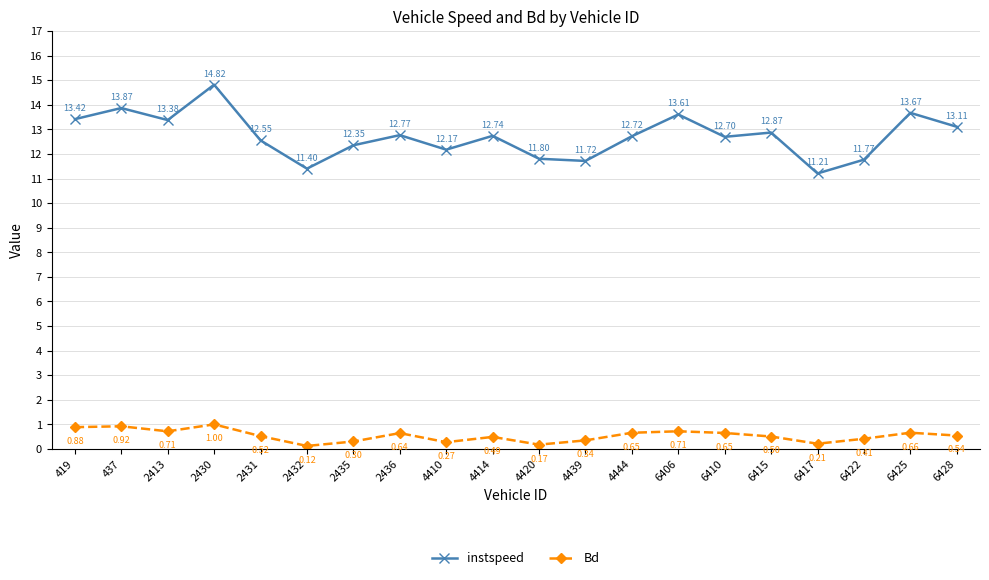

What is the sum of all Bd values?

10.7